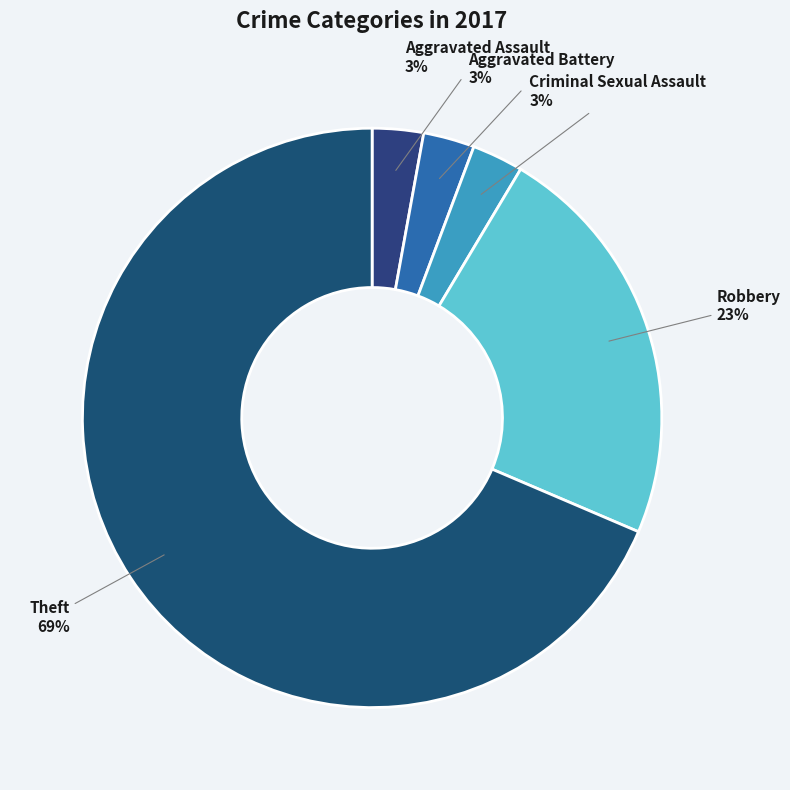

Which category accounts for the majority?

Theft